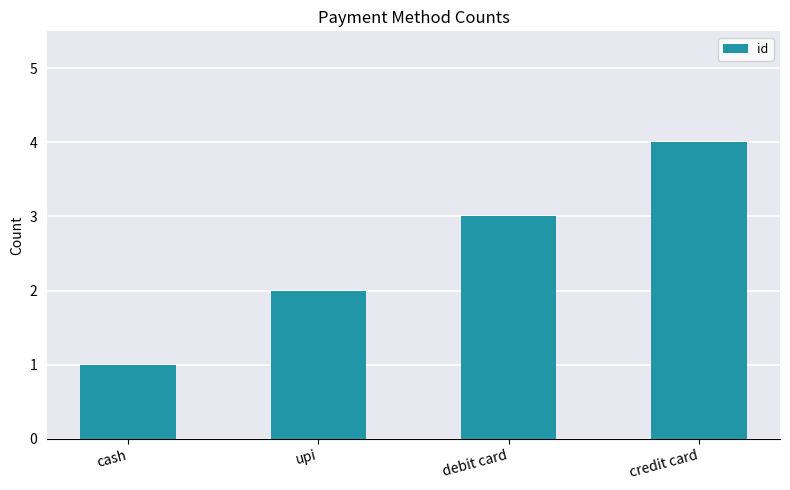

What position from the left is debit card?

3